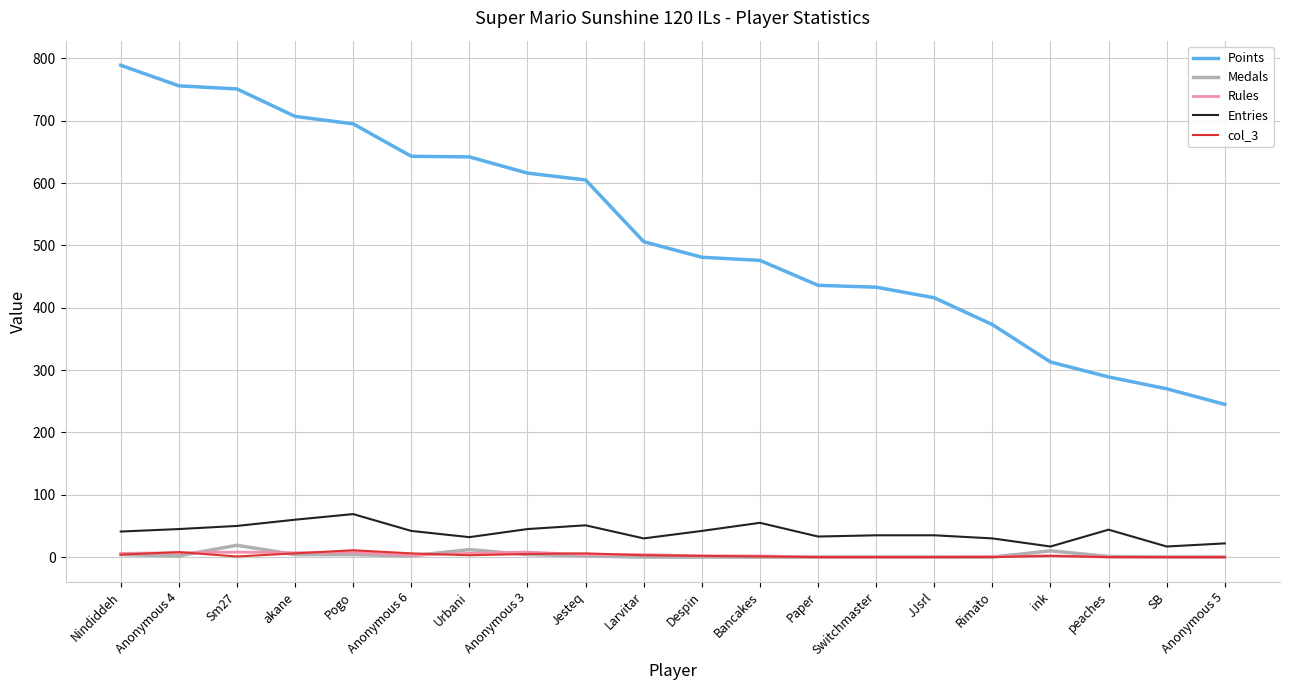

Which series has the largest total across all categories?

Points